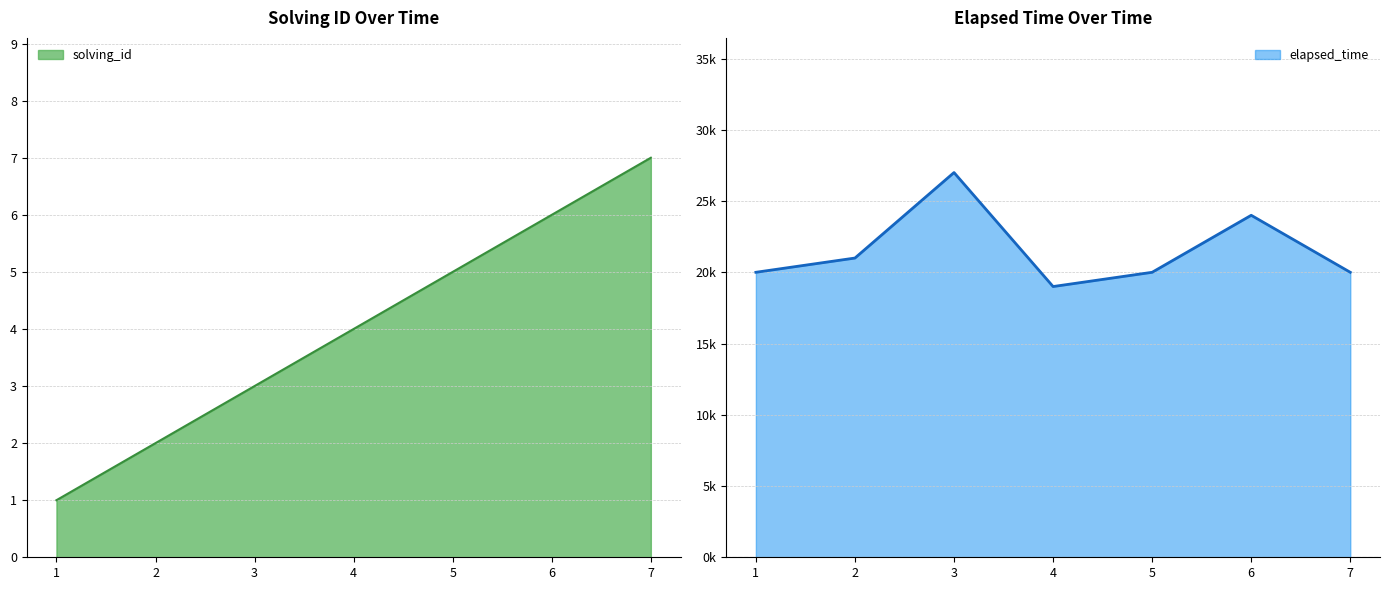

At which label does solving_id reach its peak?

7